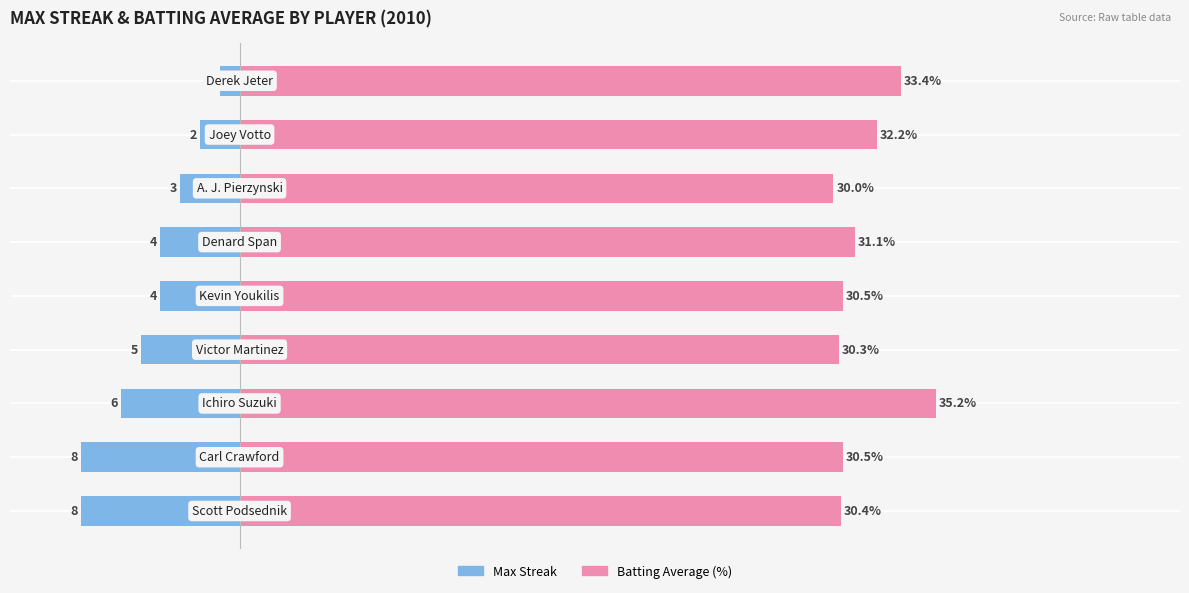

Are the bars horizontal?

Yes